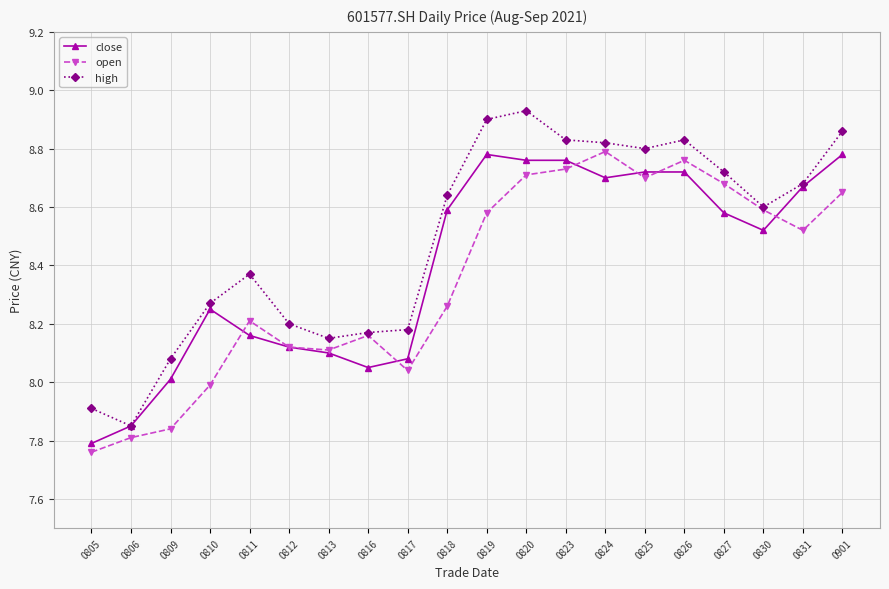

How many lines are shown in the chart?

3